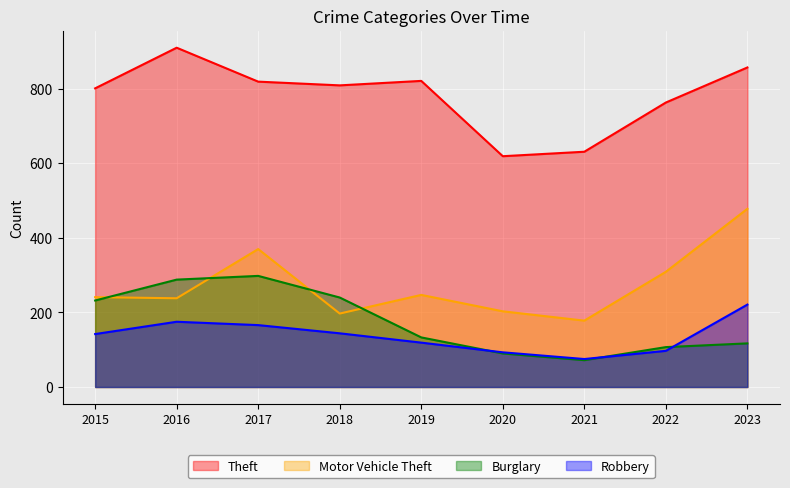

Is it true that Theft equals 199 at 2018?

False